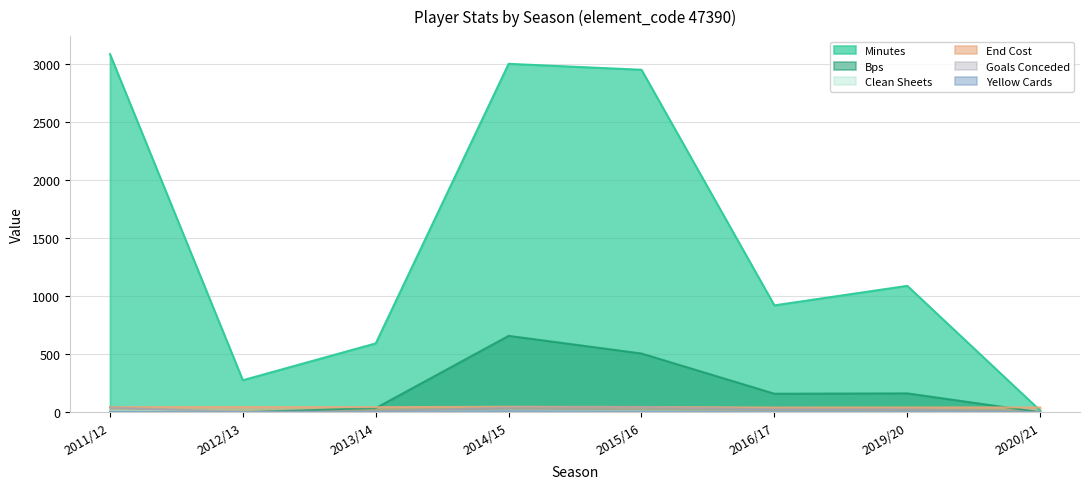

Which category has the highest value in the clean_sheets series?

2011/12